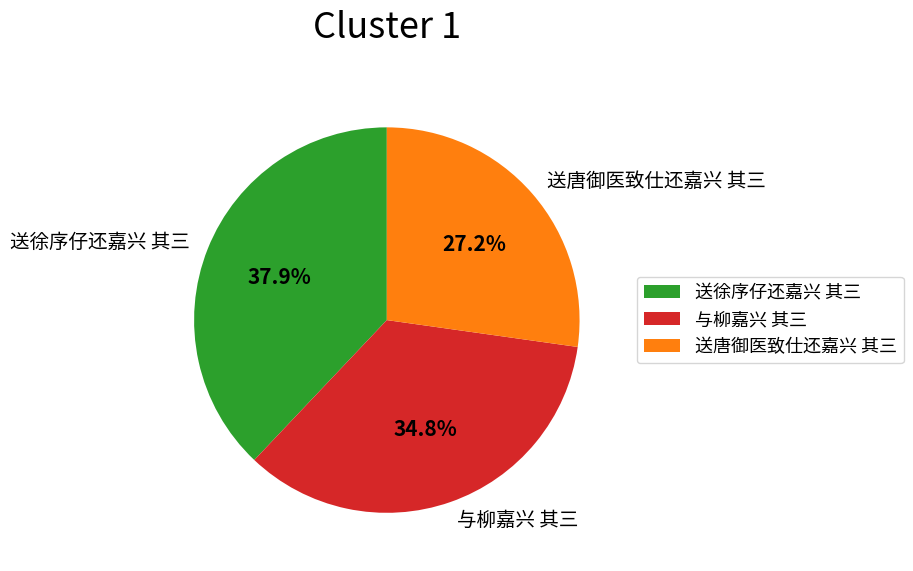

How many slices are in this pie chart?

3